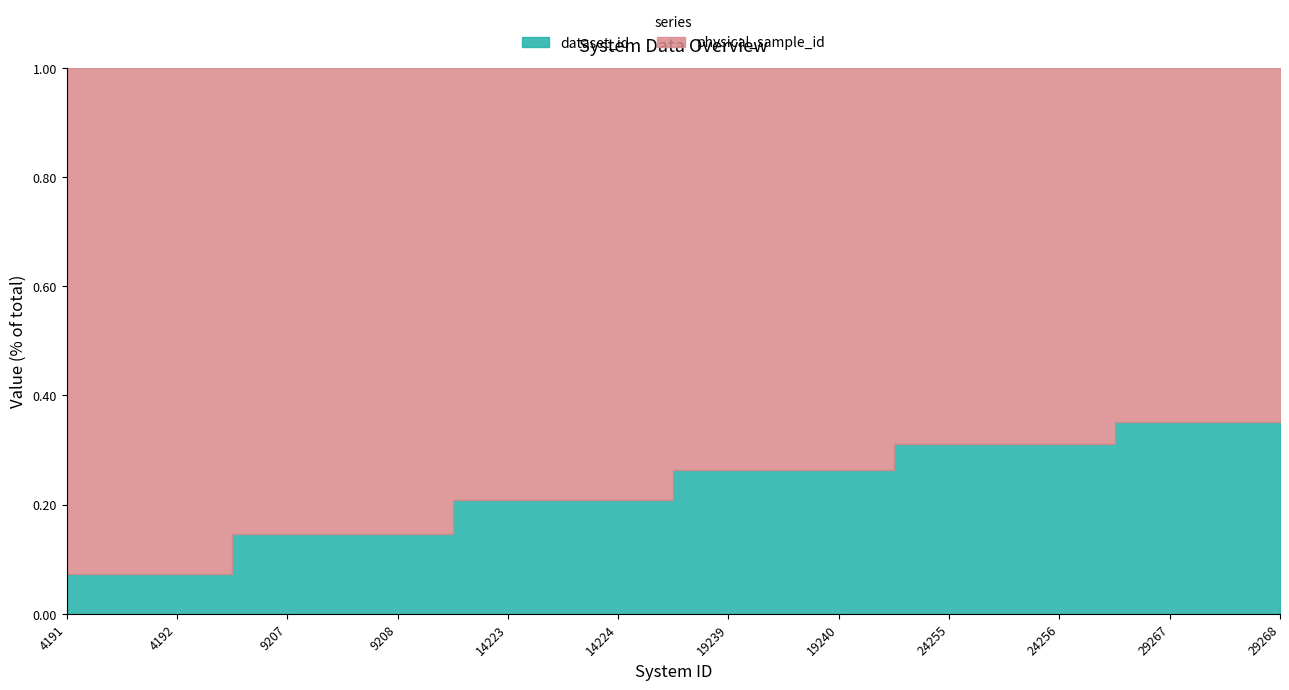

True or false: the data shows 0.1 at 24256.

False